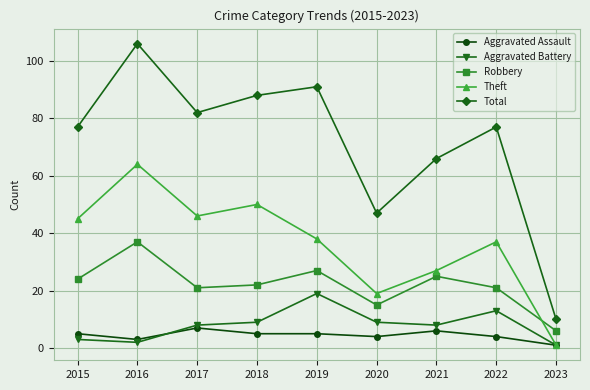

What is the difference between the highest and lowest values at 2018?

83